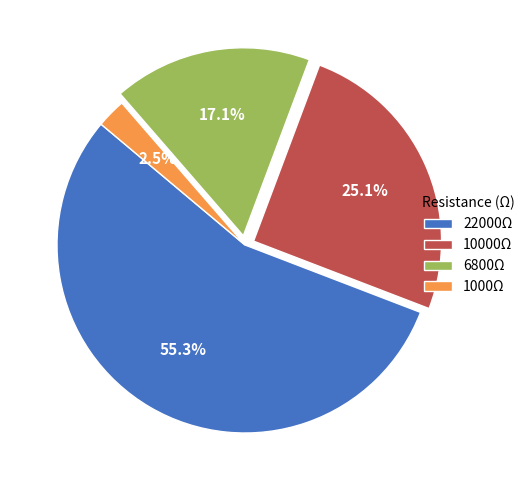

What is the smallest slice in the pie chart?

1000Ω